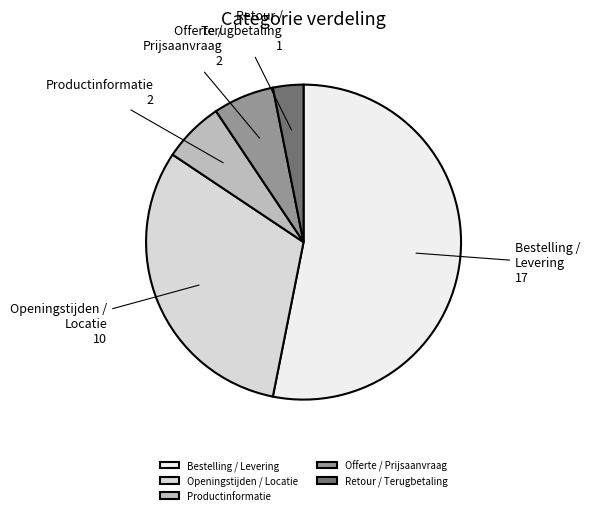

What is the smallest slice in the pie chart?

Retour / Terugbetaling